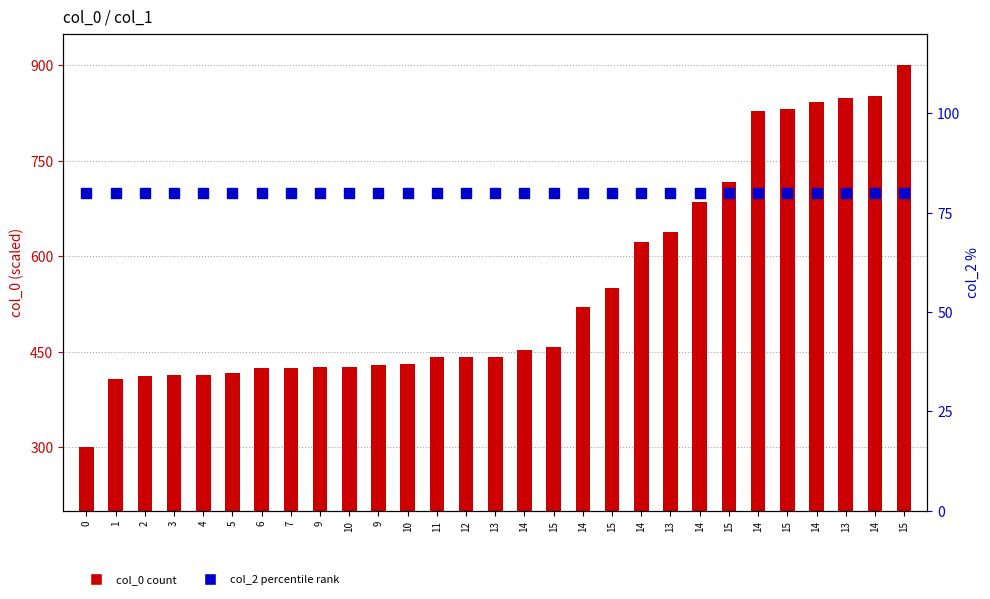

Reading right to left, list all the values displayed in this chart.

col_0: 900.0	851.3	848.8	843.0	831.3	829.0	716.8	685.9	638.3	623.2	549.9	519.8	456.9	452.5	442.4	441.4	441.1	431.4	429.1	426.7	426.5	424.5	424.2	417.0	413.5	413.3	412.4	407.3	300.0
col_2: 80.0	80.0	80.0	80.0	80.0	80.0	80.0	80.0	80.0	80.0	80.0	80.0	80.0	80.0	80.0	80.0	80.0	80.0	80.0	80.0	80.0	80.0	80.0	80.0	80.0	80.0	80.0	80.0	80.0